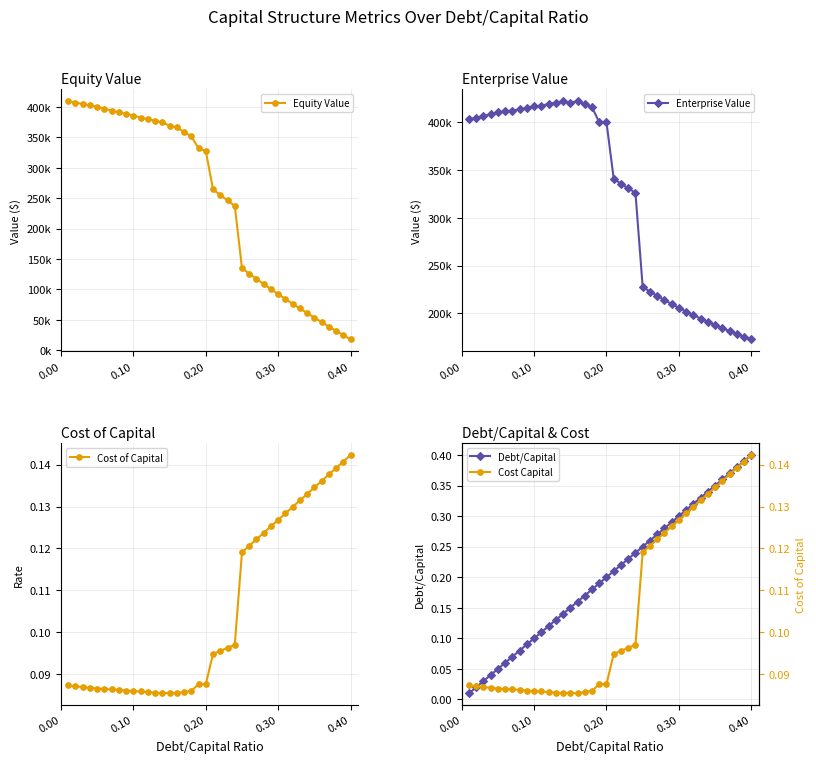

True or false: Equity Value and Enterprise Value intersect in this chart.

True